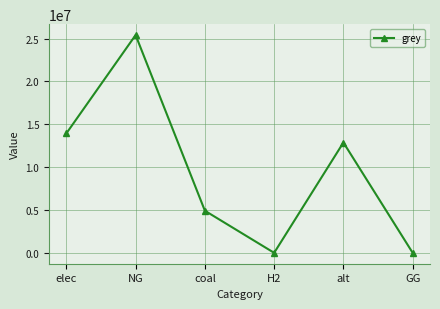

At which category does the data reach its first local peak?

NG